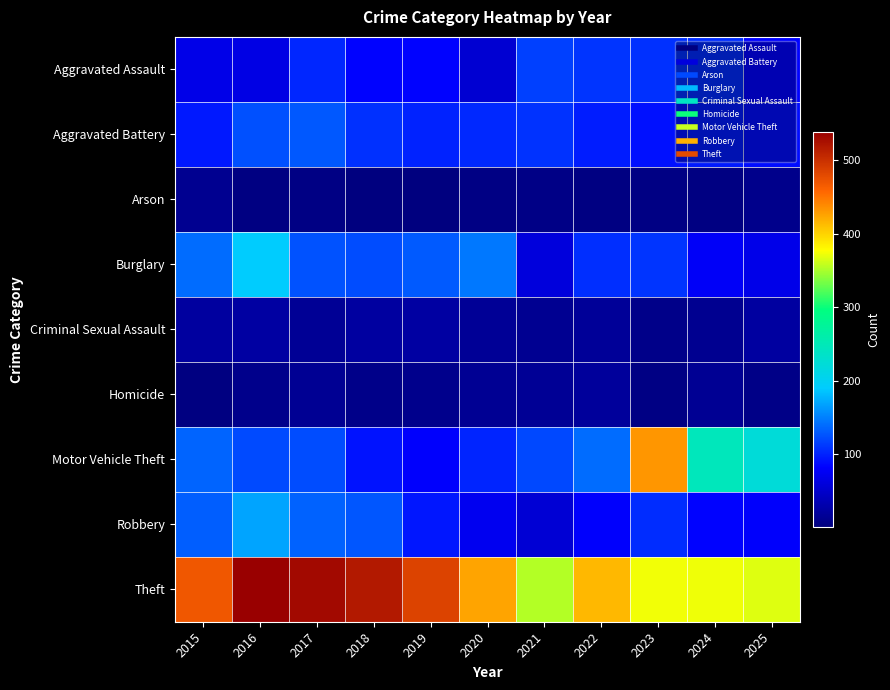

Which series has the largest range (max minus min)?

Motor Vehicle Theft